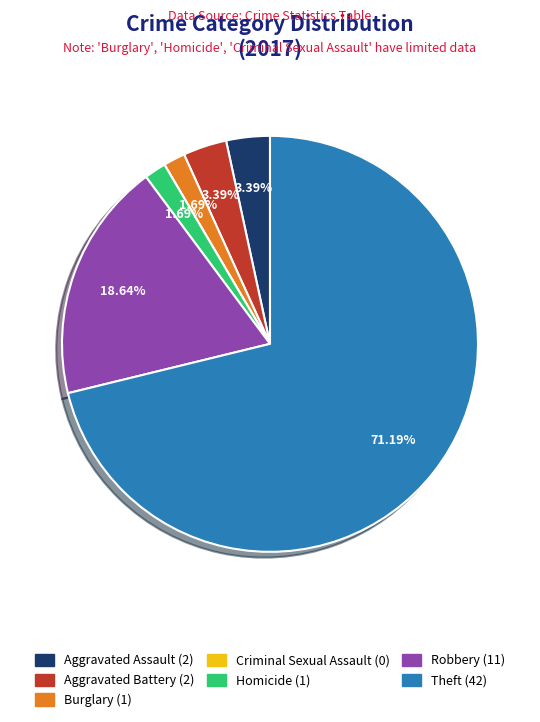

To the nearest percent, what portion does Theft represent?

71%